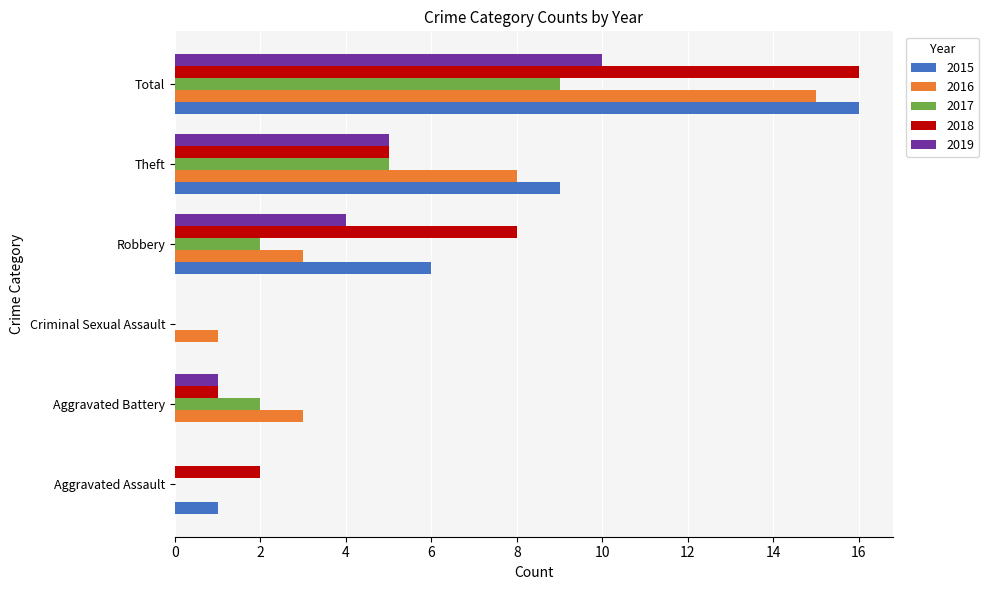

Between Criminal Sexual Assault and Robbery, which series saw the biggest shift?

2018